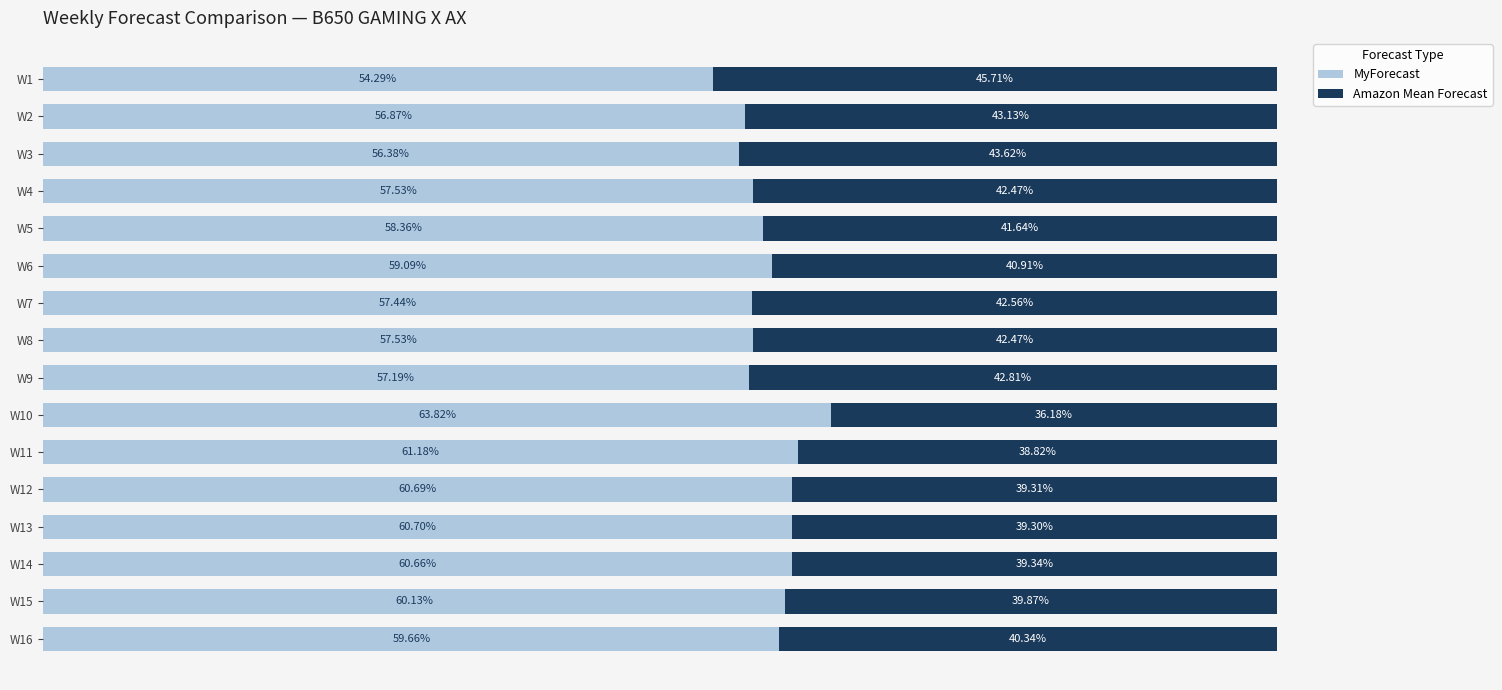

Reading left to right, transcribe all the data shown in this chart.

MyForecast: 54.3	56.9	56.4	57.5	58.4	59.1	57.4	57.5	57.2	63.8	61.2	60.7	60.7	60.7	60.1	59.7
Amazon Mean Forecast: 45.7	43.1	43.6	42.5	41.6	40.9	42.6	42.5	42.8	36.2	38.8	39.3	39.3	39.3	39.9	40.3